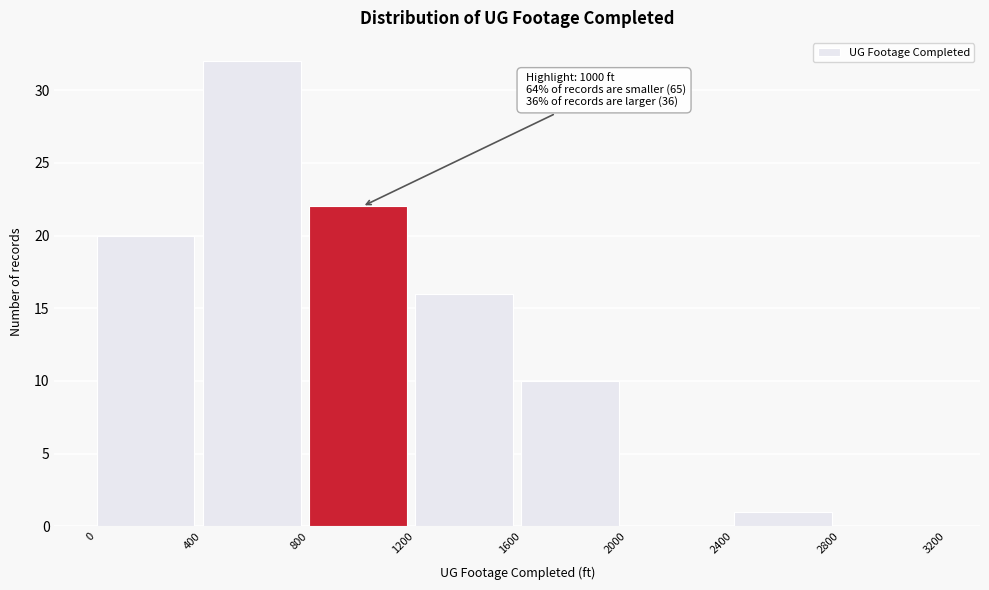

Which range on the x-axis has the tallest bar?

400 to 800